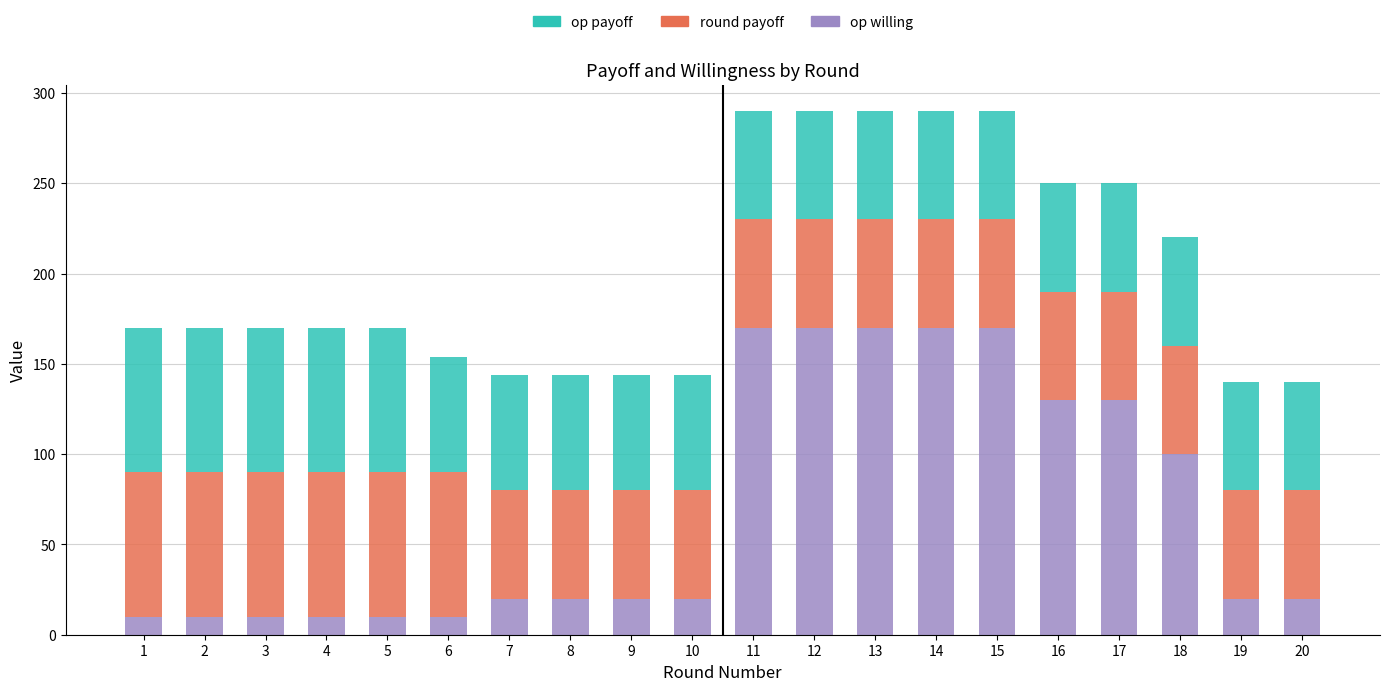

The op willing series shows 8 at 10. True or false?

False